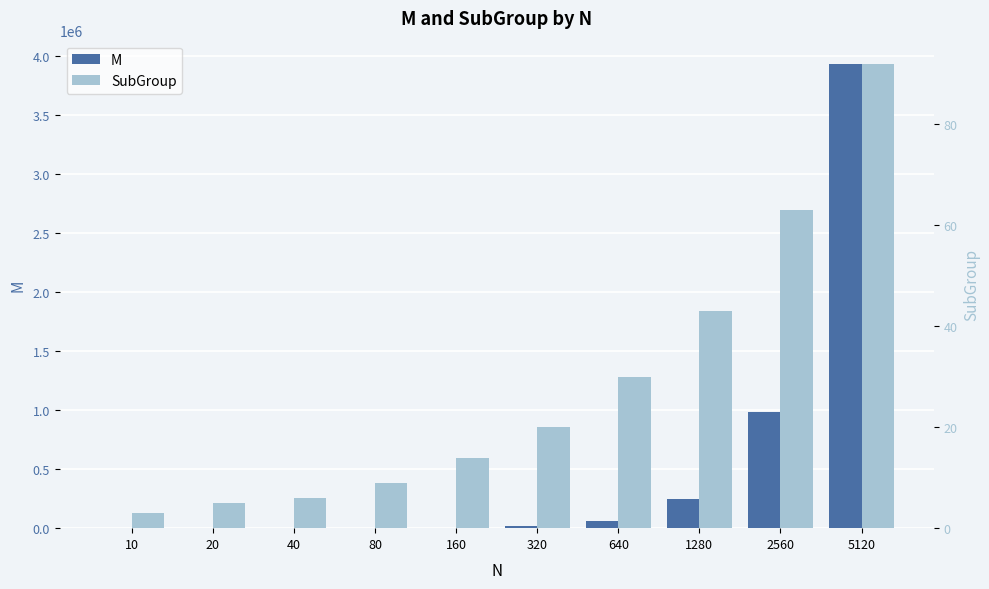

Reading left to right, what are all the values shown in this chart?

M: 10=25	20=79	40=274	80=996	160=3926	320=15547	640=61786	1280=246515	2560=984077	5120=3934372
SubGroup: 10=3	20=5	40=6	80=9	160=14	320=20	640=30	1280=43	2560=63	5120=92